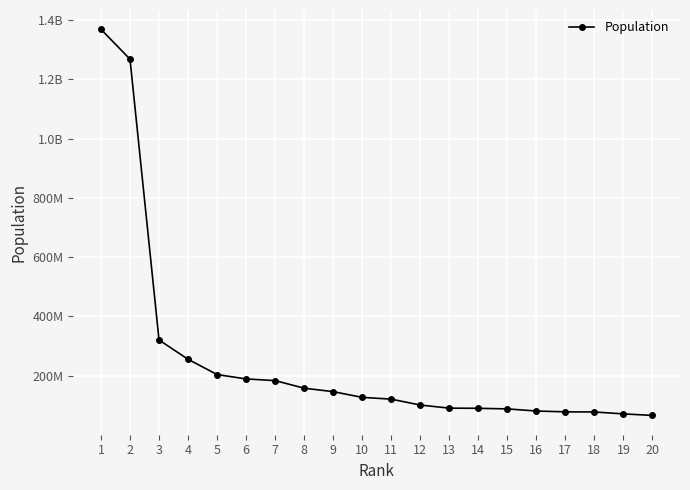

True or false: the data shows 203975000 at 5.

True